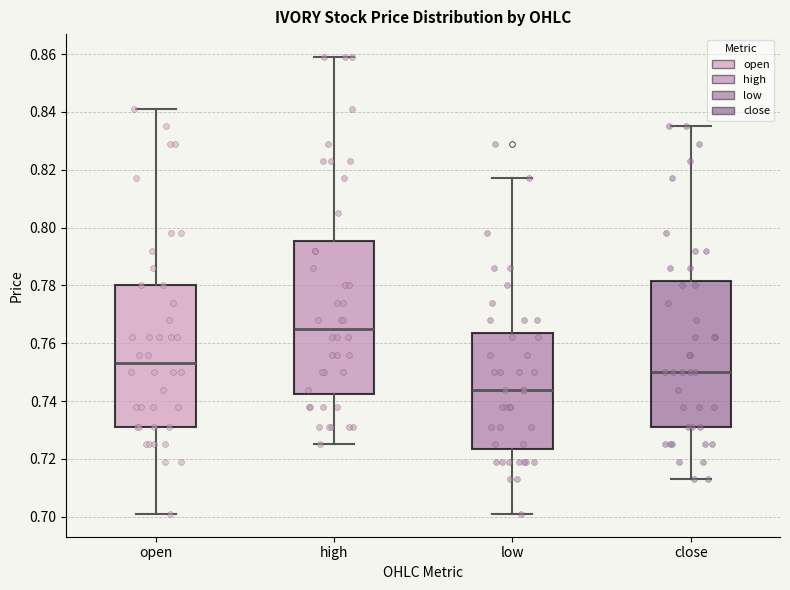

Reading left to right, read every box against the y-axis: the position of its median line, the range the box covers, and the ends of its whiskers. The values are not printed on the chart, so give them approximately, as read against the axis.

open: median 0.754, box 0.732 to 0.780, whiskers 0.702 to 0.842
high: median 0.766, box 0.742 to 0.796, whiskers 0.726 to 0.860
low: median 0.744, box 0.724 to 0.764, whiskers 0.702 to 0.818
close: median 0.750, box 0.732 to 0.782, whiskers 0.714 to 0.836